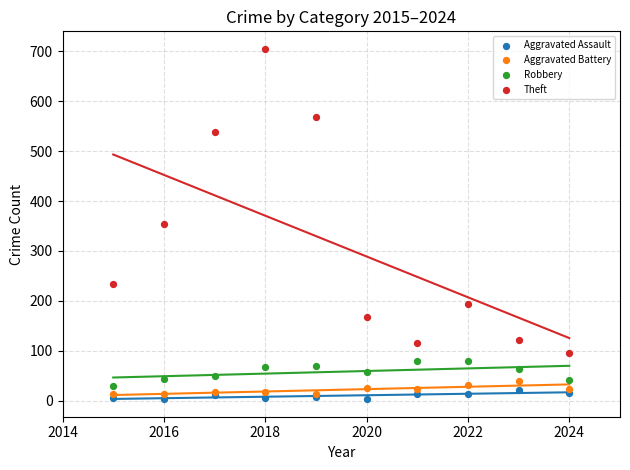

What are all the series names shown in the legend?

Aggravated Assault, Aggravated Battery, Robbery, Theft